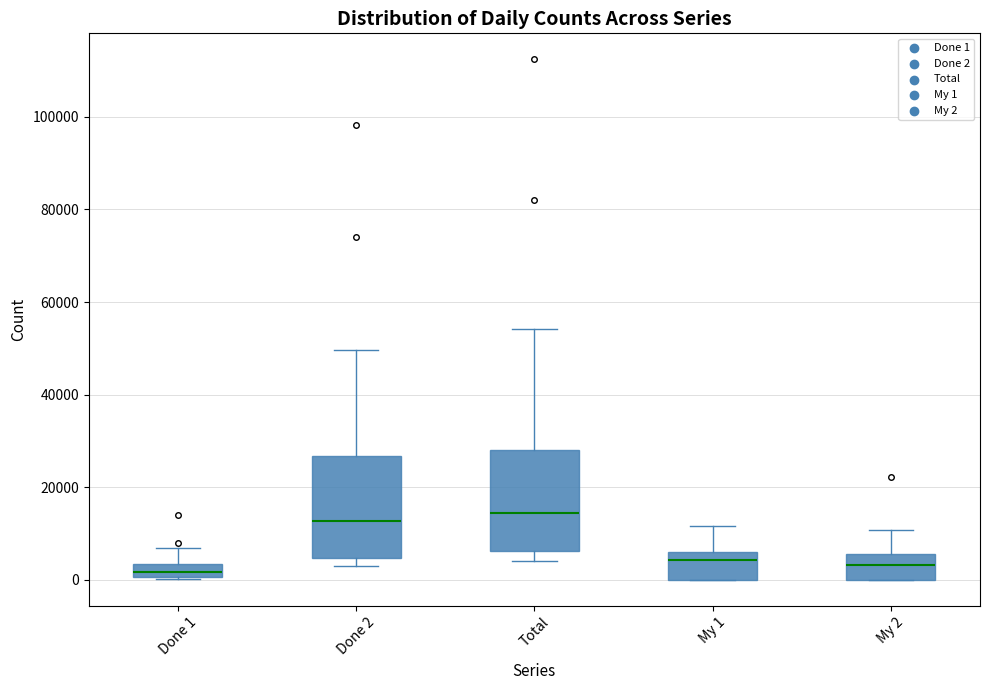

Where is the upper edge of the box for My 2 on the y-axis? The values are not printed on the chart, so give them approximately, as read against the axis.

6000